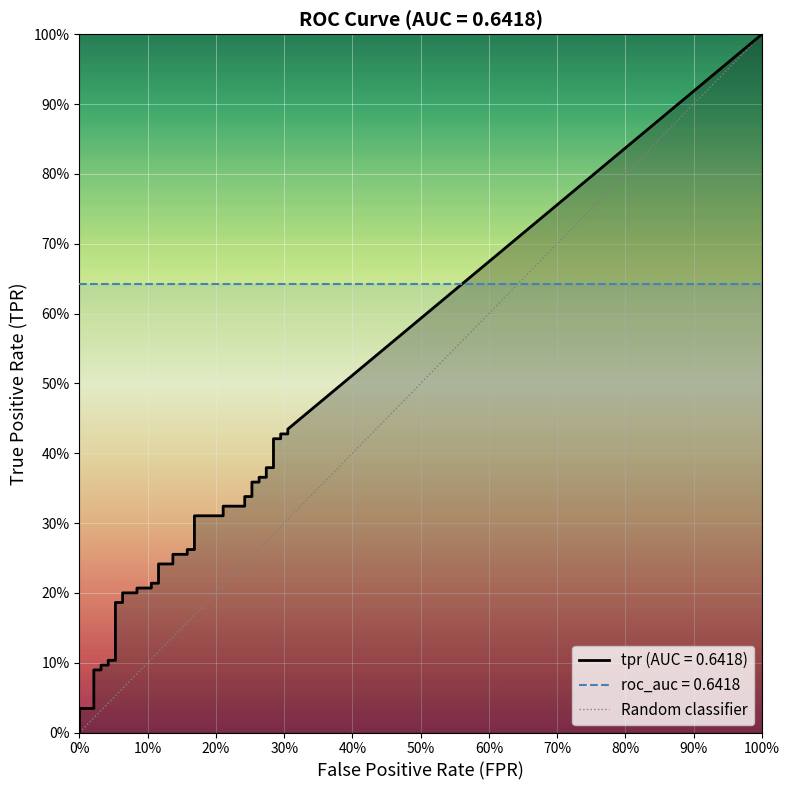

What is the difference between the maximum and minimum values?

1